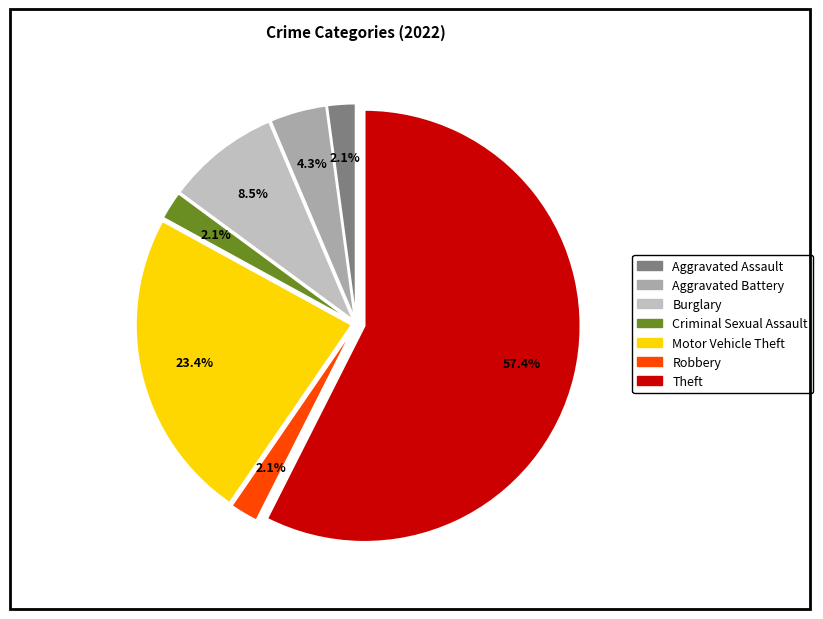

How many segments does this pie chart have?

7